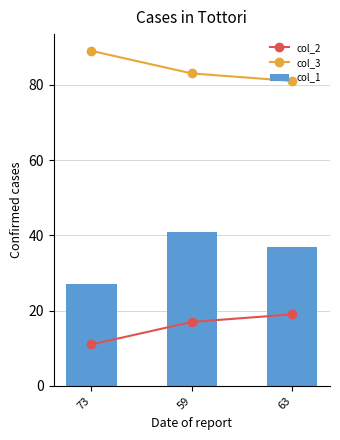

How many values in the col_2 series are below 17?

1